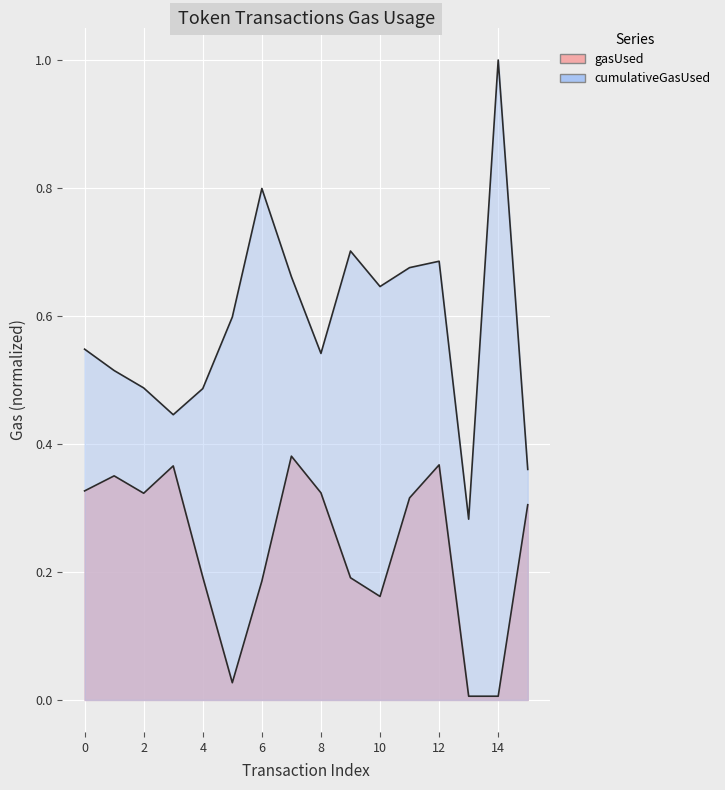

Reading right to left, what are all the values shown in this chart?

gasUsed: 15=0.3	14=0.0	13=0.0	12=0.4	11=0.3	10=0.2	9=0.2	8=0.3	7=0.4	6=0.2	5=0.0	4=0.2	3=0.4	2=0.3	1=0.4	0=0.3
cumulativeGasUsed: 15=0.4	14=1.0	13=0.3	12=0.7	11=0.7	10=0.6	9=0.7	8=0.5	7=0.7	6=0.8	5=0.6	4=0.5	3=0.4	2=0.5	1=0.5	0=0.5